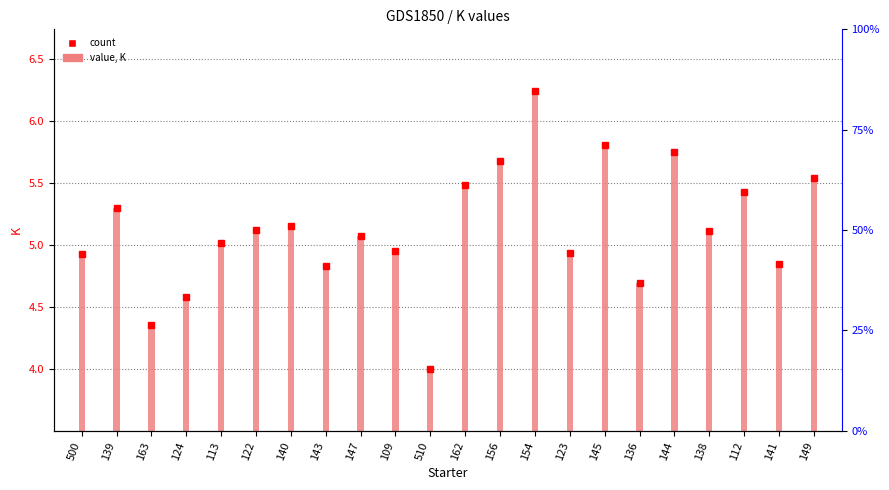

What is the change in value from 123 to 112?

+0.5